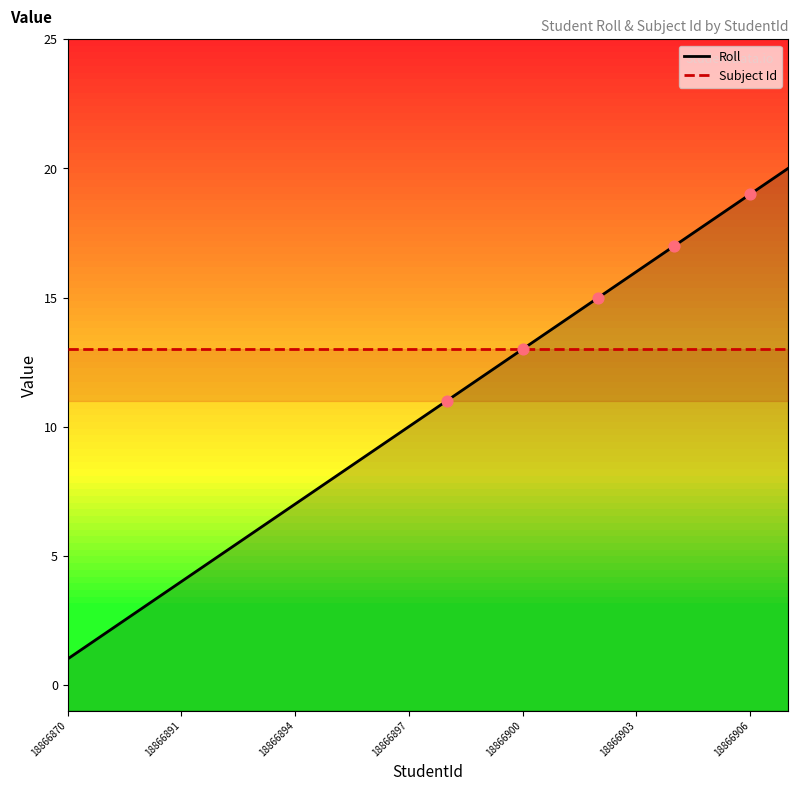

Which series has the widest spread of Y values?

Roll